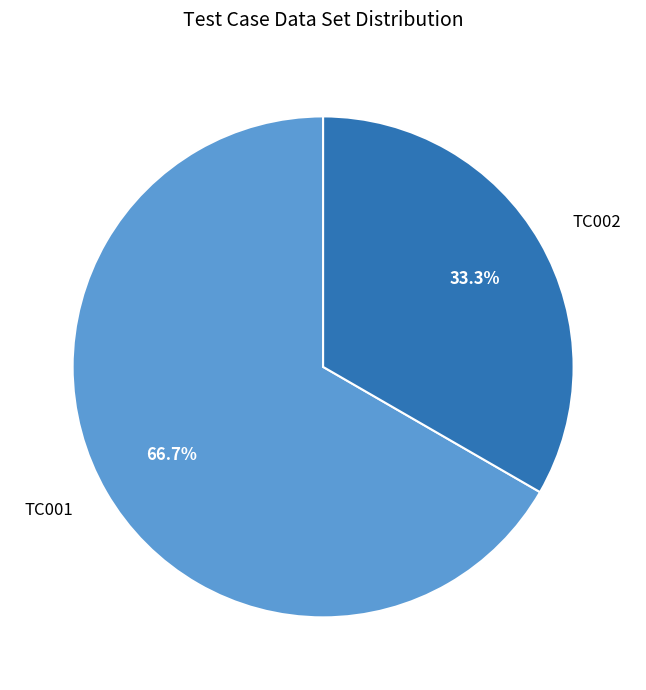

To the nearest percent, what is the combined percentage of TC001 and TC002?

100%